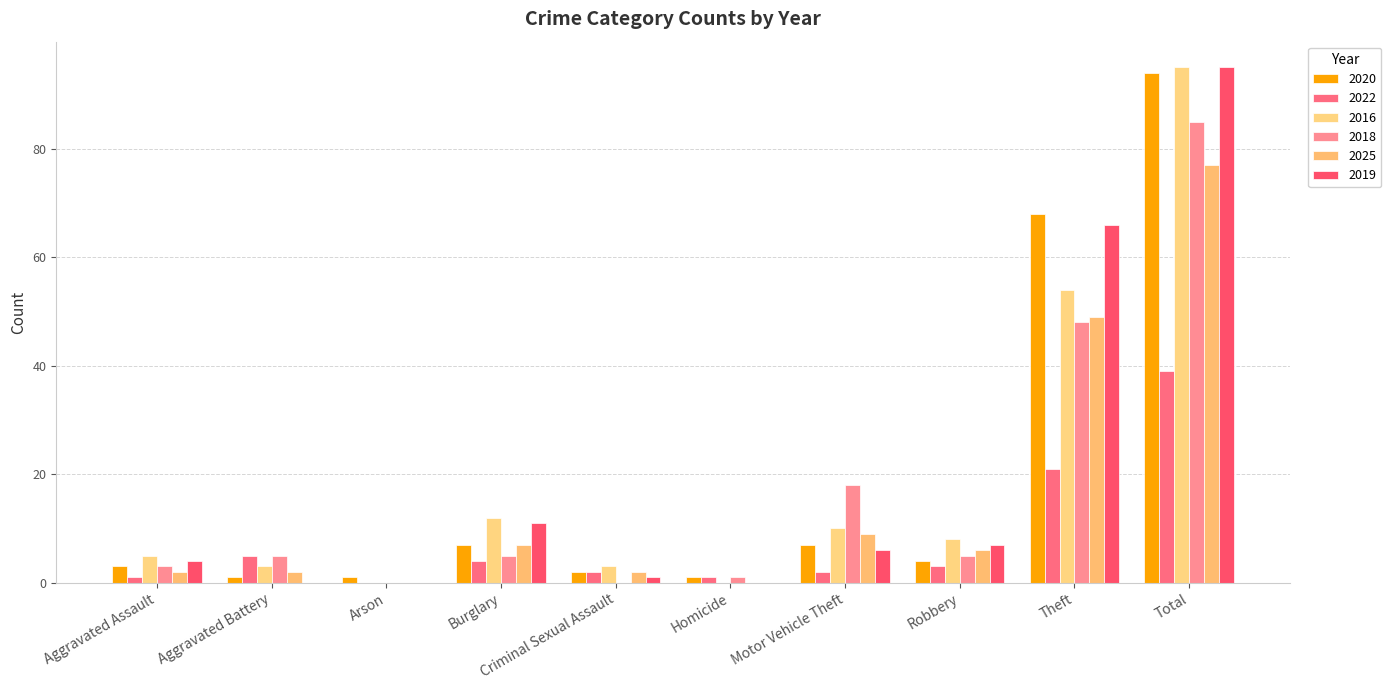

Reading left to right, what are all the values shown in this chart?

2020: Aggravated Assault=3	Aggravated Battery=1	Arson=1	Burglary=7	Criminal Sexual Assault=2	Homicide=1	Motor Vehicle Theft=7	Robbery=4	Theft=68	Total=94
2022: Aggravated Assault=1	Aggravated Battery=5	Arson=0	Burglary=4	Criminal Sexual Assault=2	Homicide=1	Motor Vehicle Theft=2	Robbery=3	Theft=21	Total=39
2016: Aggravated Assault=5	Aggravated Battery=3	Arson=0	Burglary=12	Criminal Sexual Assault=3	Homicide=0	Motor Vehicle Theft=10	Robbery=8	Theft=54	Total=95
2018: Aggravated Assault=3	Aggravated Battery=5	Arson=0	Burglary=5	Criminal Sexual Assault=0	Homicide=1	Motor Vehicle Theft=18	Robbery=5	Theft=48	Total=85
2025: Aggravated Assault=2	Aggravated Battery=2	Arson=0	Burglary=7	Criminal Sexual Assault=2	Homicide=0	Motor Vehicle Theft=9	Robbery=6	Theft=49	Total=77
2019: Aggravated Assault=4	Aggravated Battery=0	Arson=0	Burglary=11	Criminal Sexual Assault=1	Homicide=0	Motor Vehicle Theft=6	Robbery=7	Theft=66	Total=95